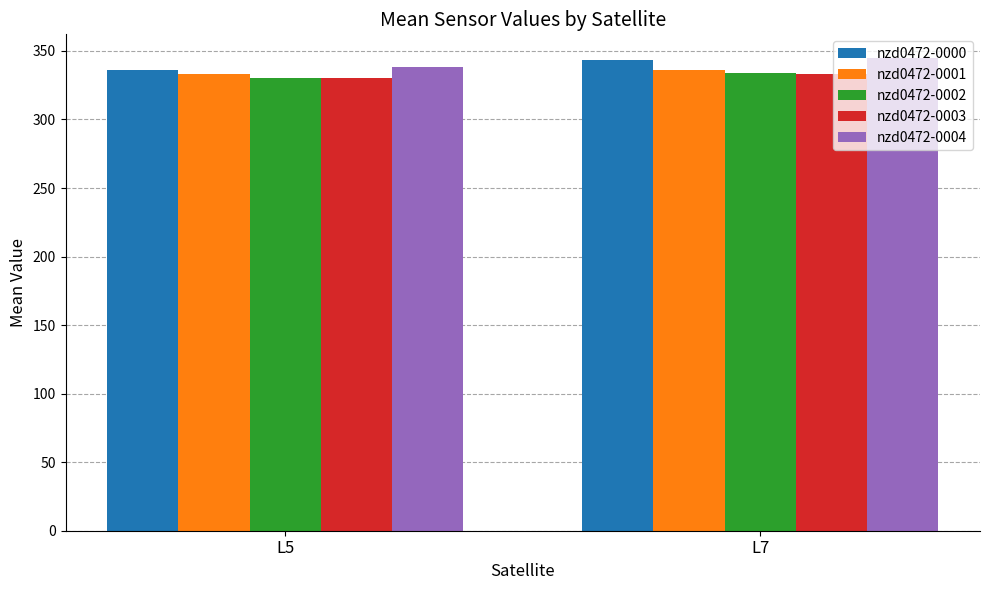

How many data points does each series have?

2